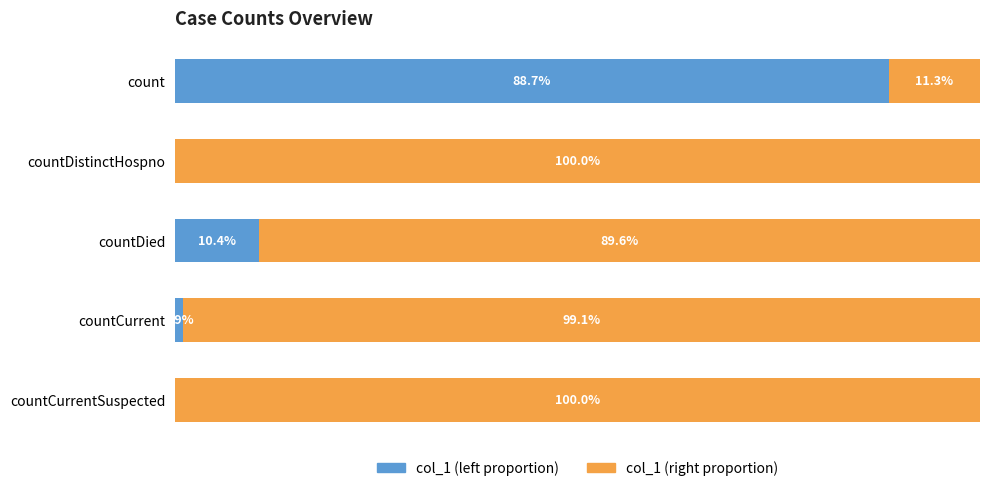

What are all the series names shown in the legend?

col_1 (left proportion), col_1 (right proportion)